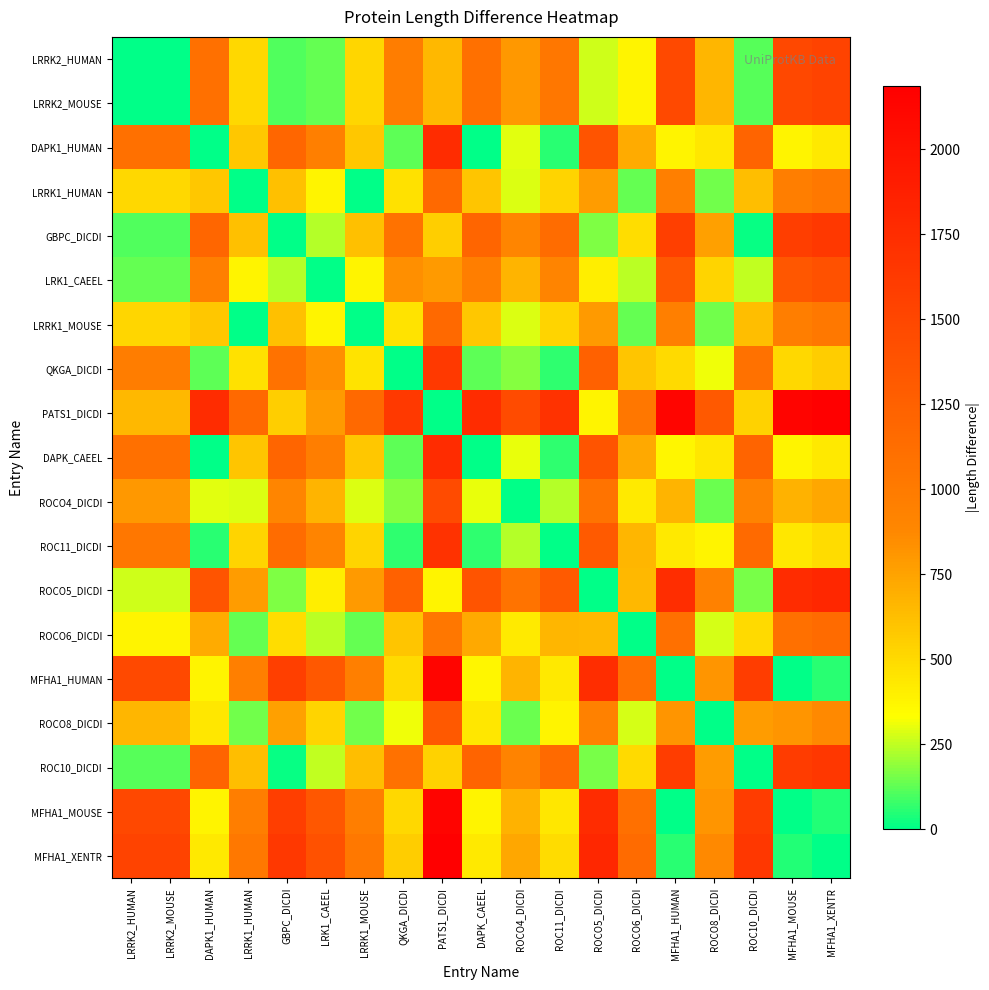

What is the difference between the highest and lowest values at MFHA1_XENTR?

2187